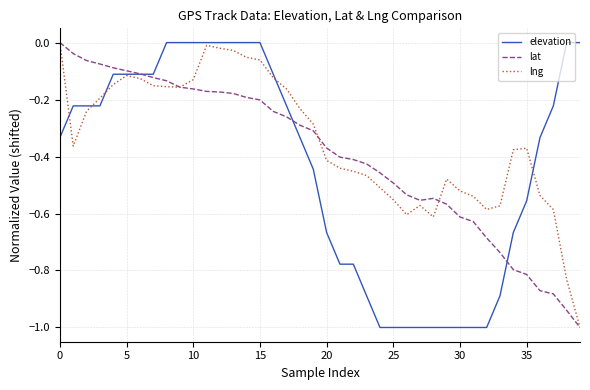

List the series in order of their overall mean, lowest first.

elevation, lat, lng